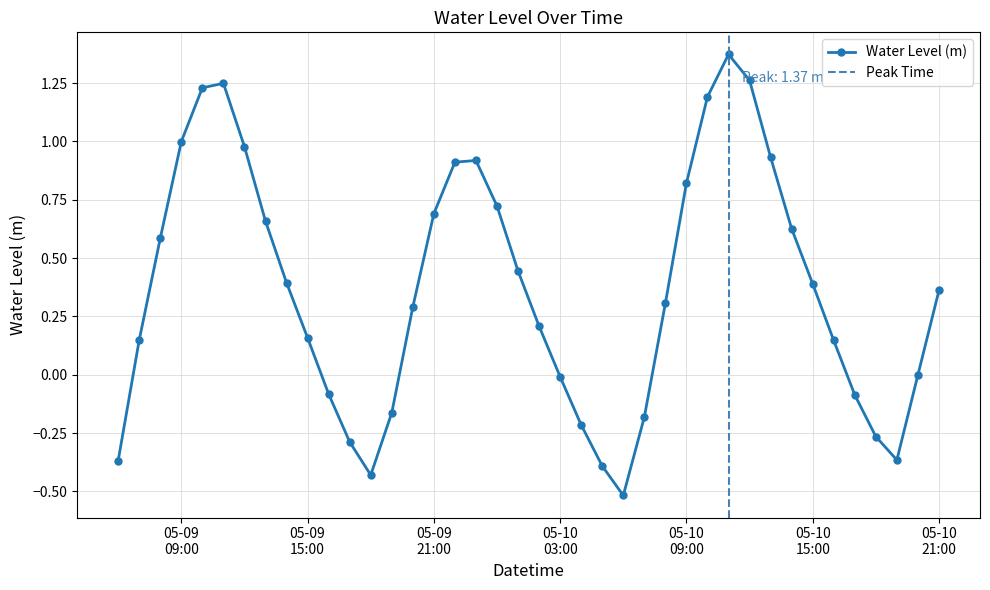

True or false: Water Level (m) has more than 1 interior local peaks.

True